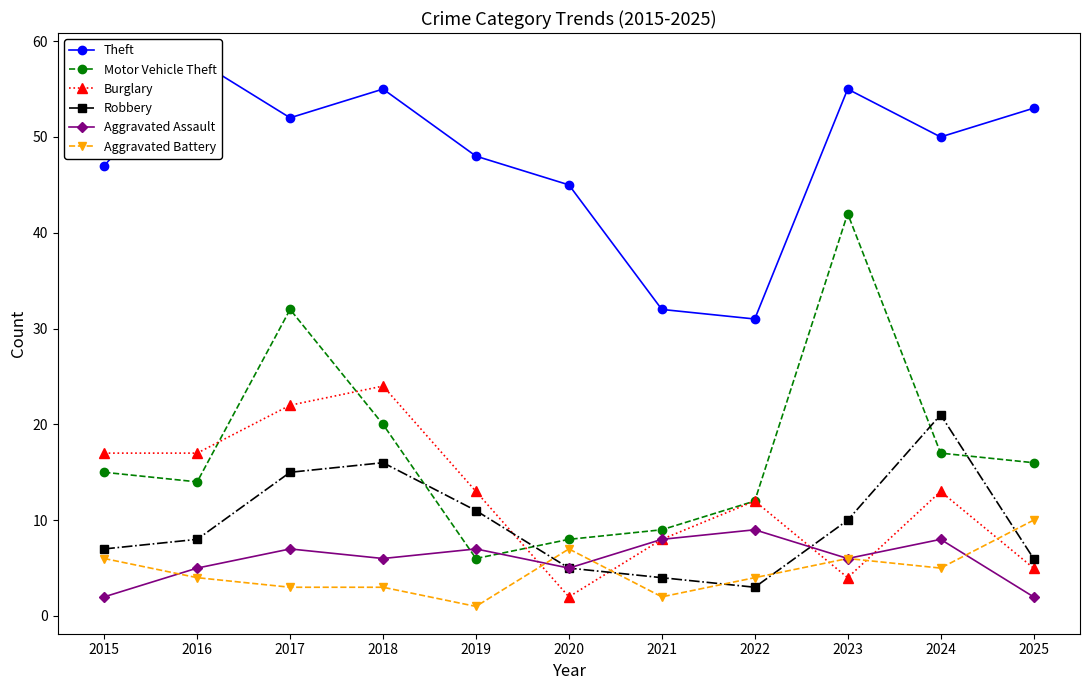

What is the value of the Burglary point at the 10th from the left?

13